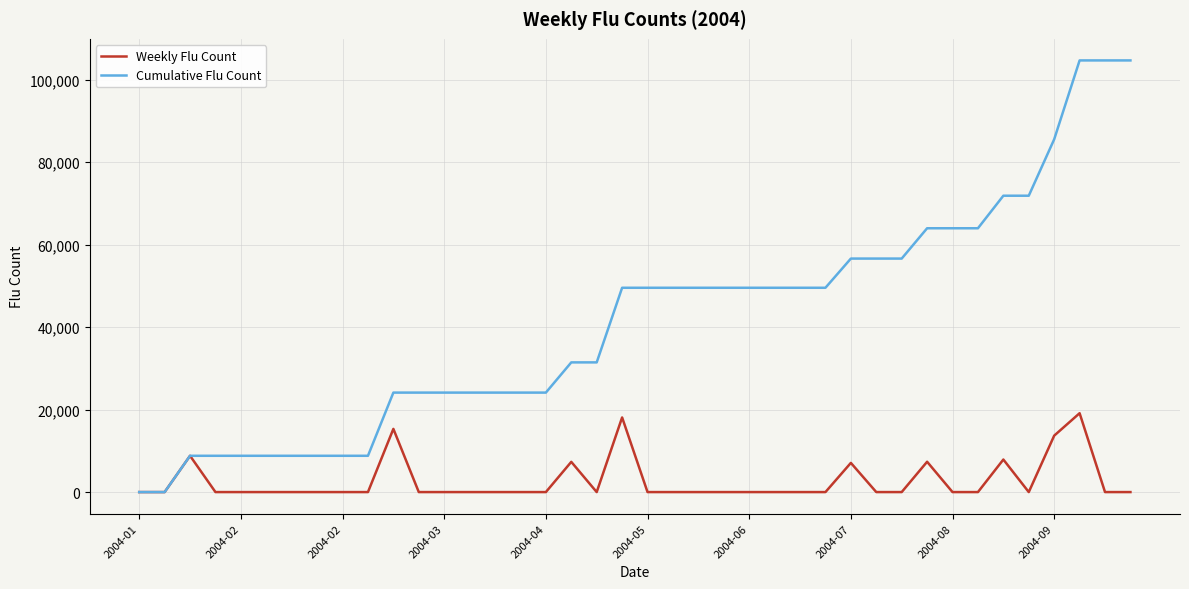

What is the greatest value displayed?

104701.7